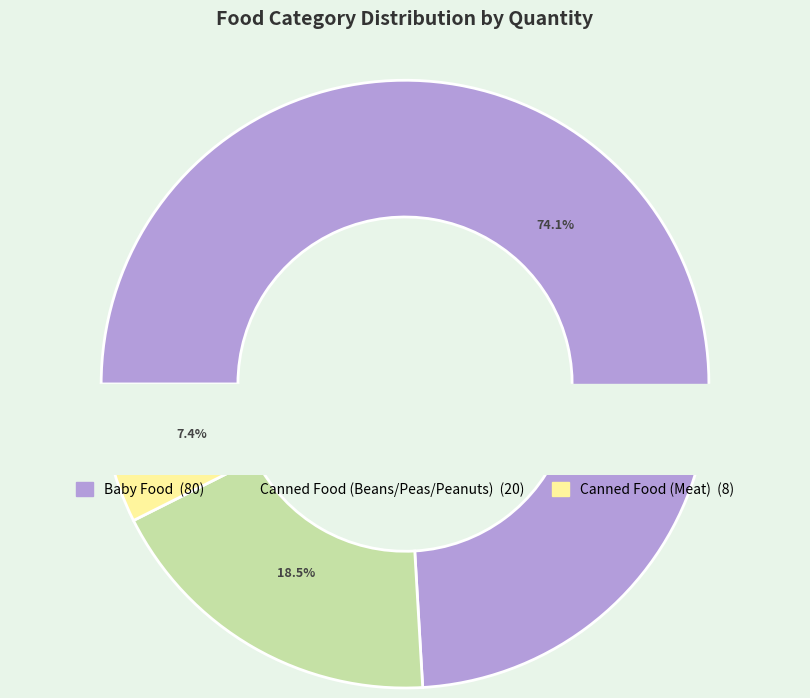

Count the number of slices in the pie.

3